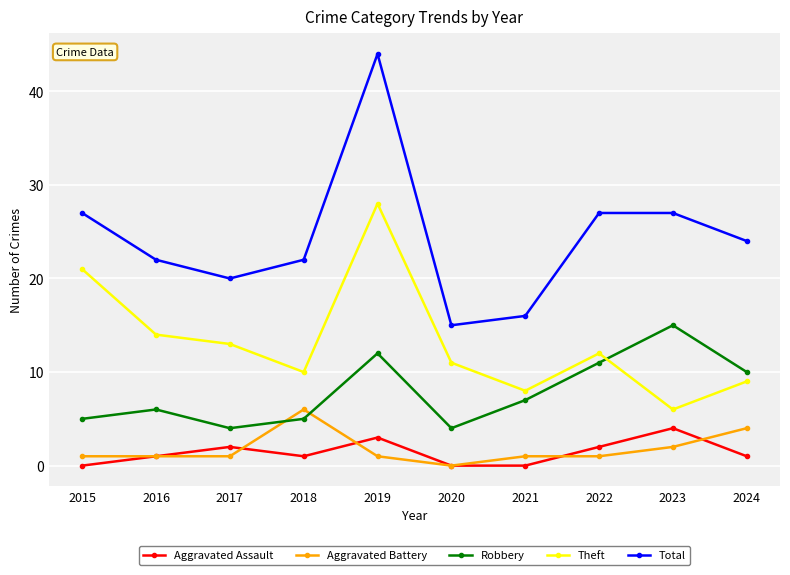

True or false: Theft has a value of 6 at 2019.

False